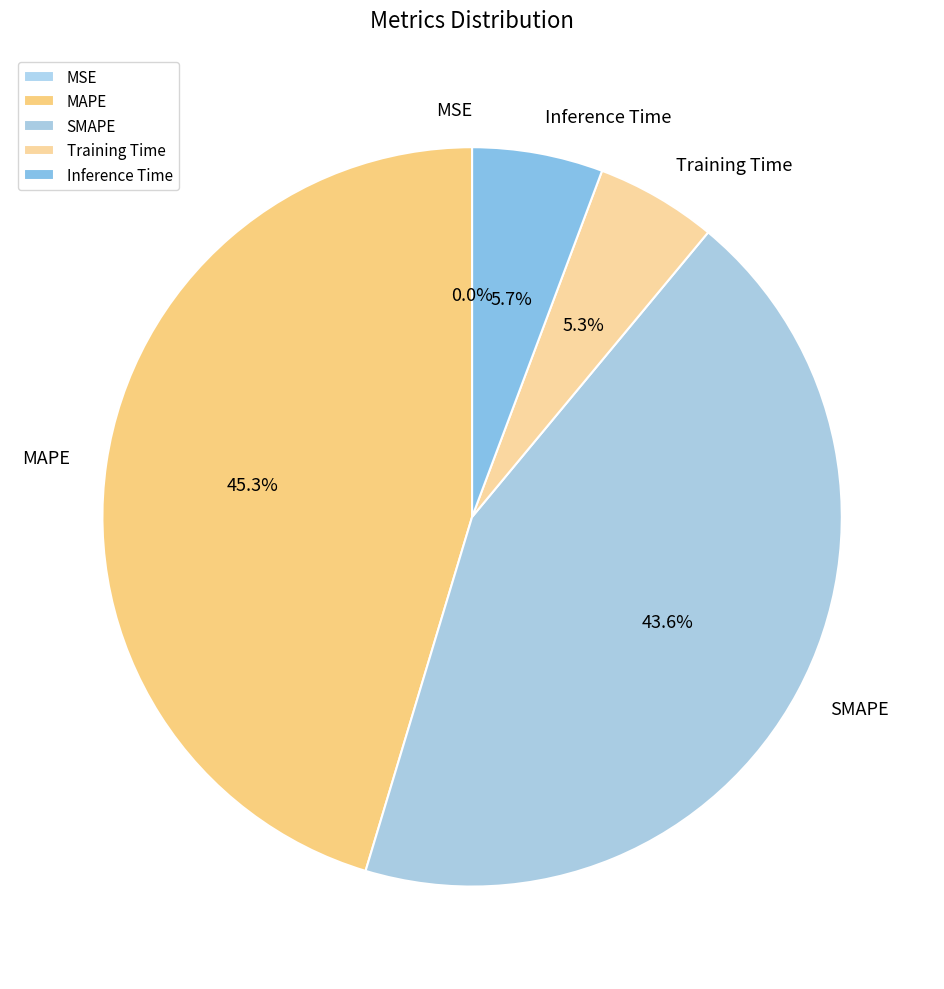

Does MAPE account for over 50% of the chart?

No